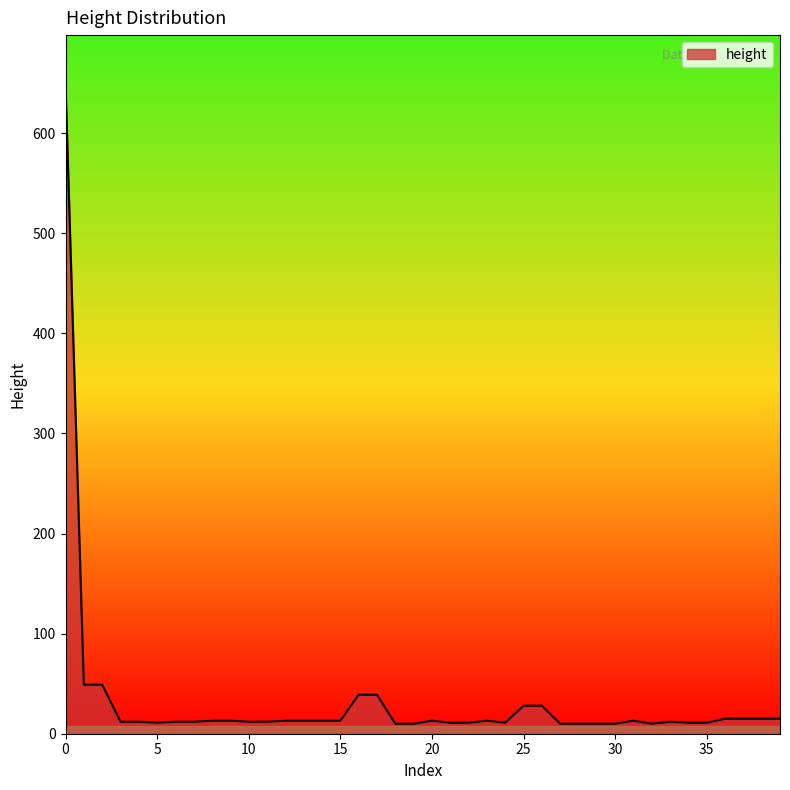

How many series are shown in this chart?

1